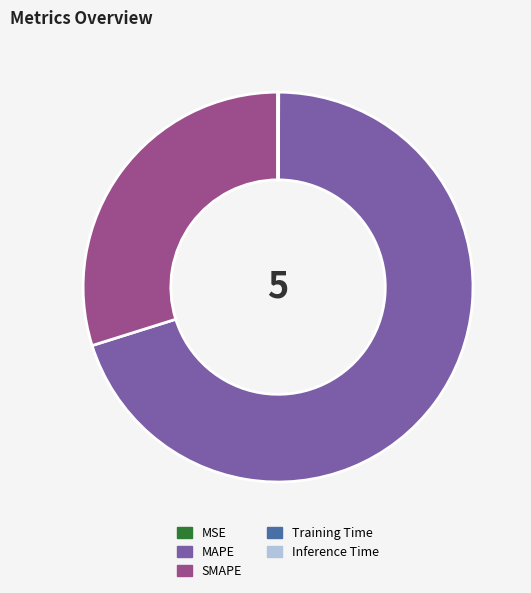

Which slice is the largest?

MAPE